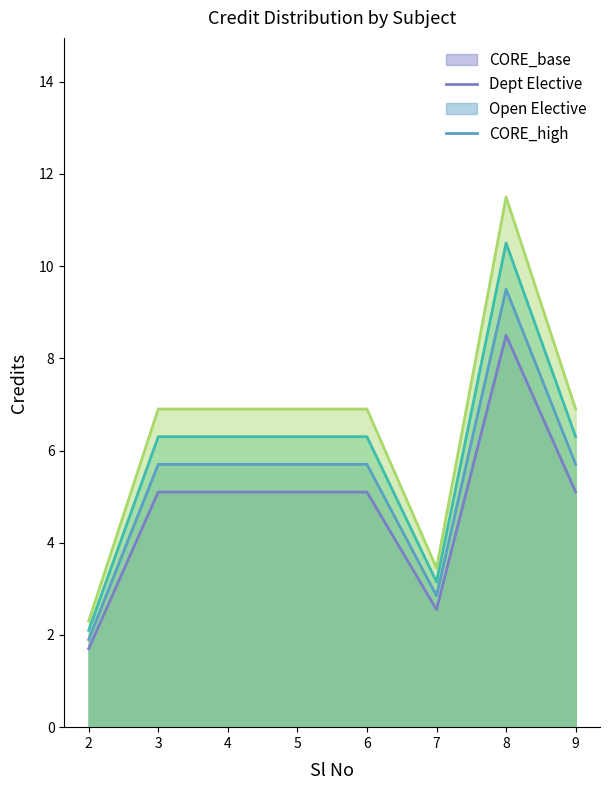

Which series has the largest range (max minus min)?

CORE_high